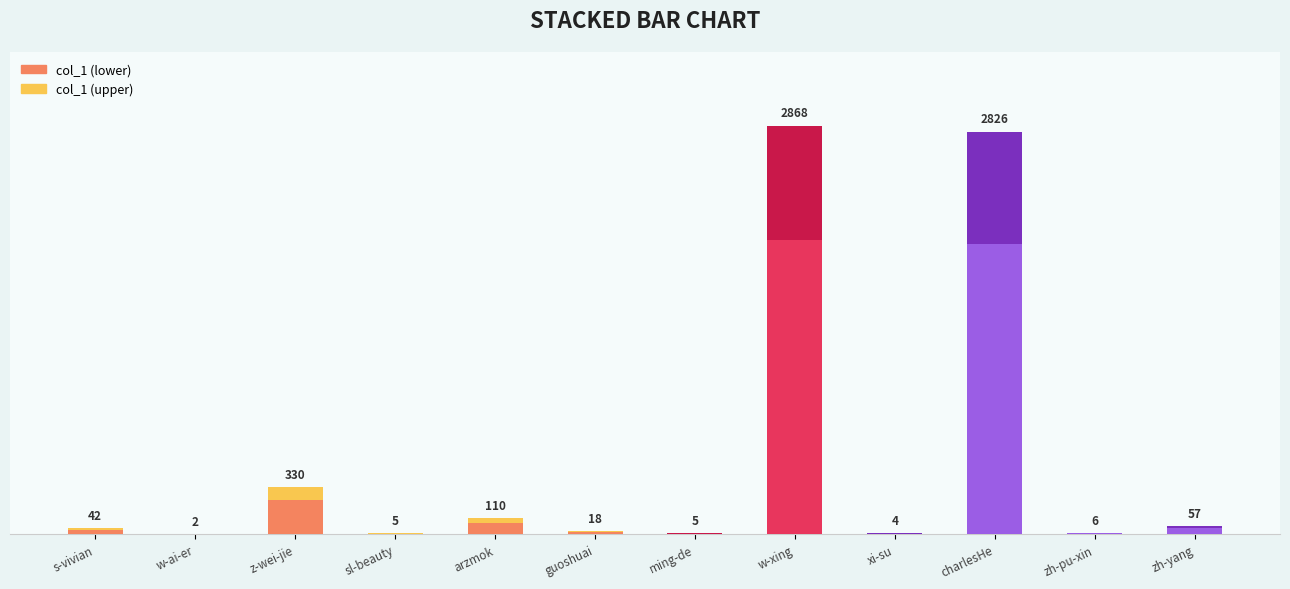

At which label is the value closest to 1032?

z-wei-jie